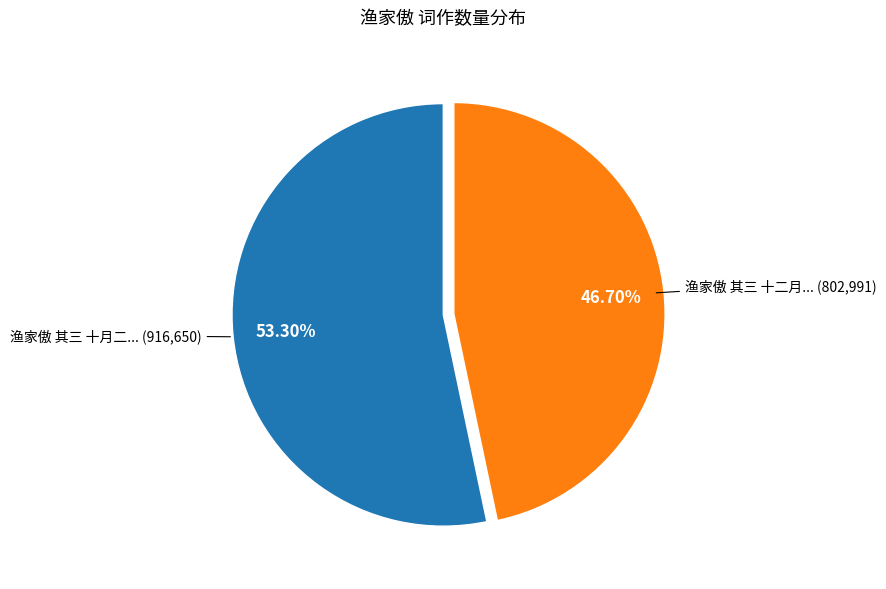

Is there any slice that represents more than half of the pie?

Yes